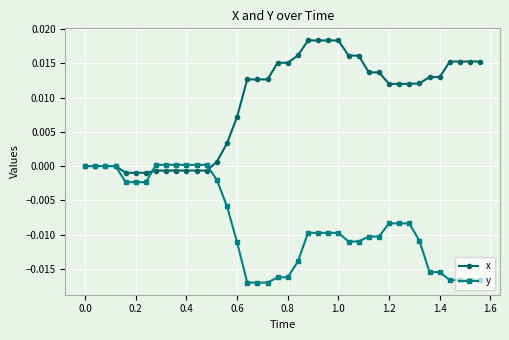

Which series has the largest total across all categories?

x